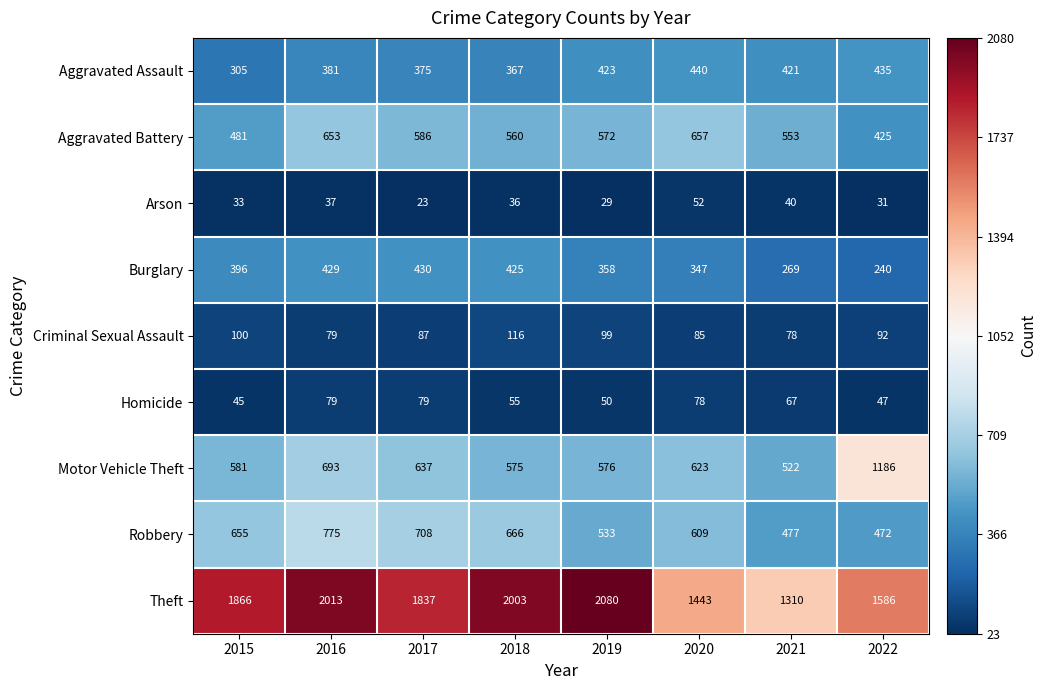

What is the approximate value of Aggravated Assault at 2016, to the nearest 10?

380